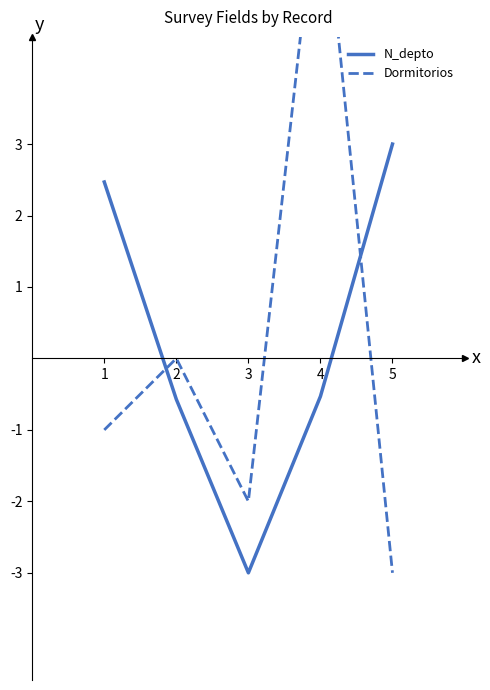

The N_depto series shows -1.1 at 3. True or false?

False